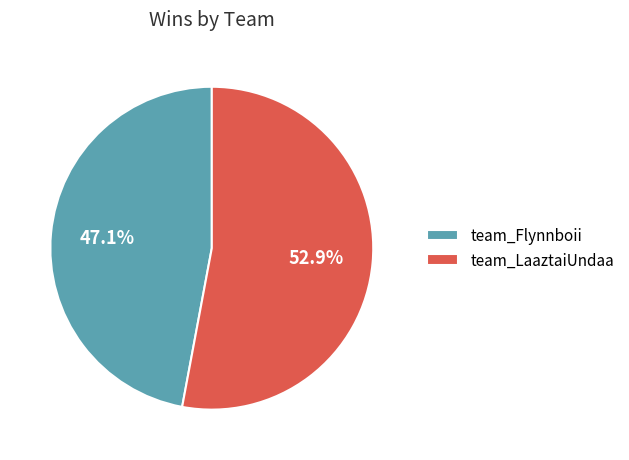

Which category has the smallest portion of the pie?

team_Flynnboii